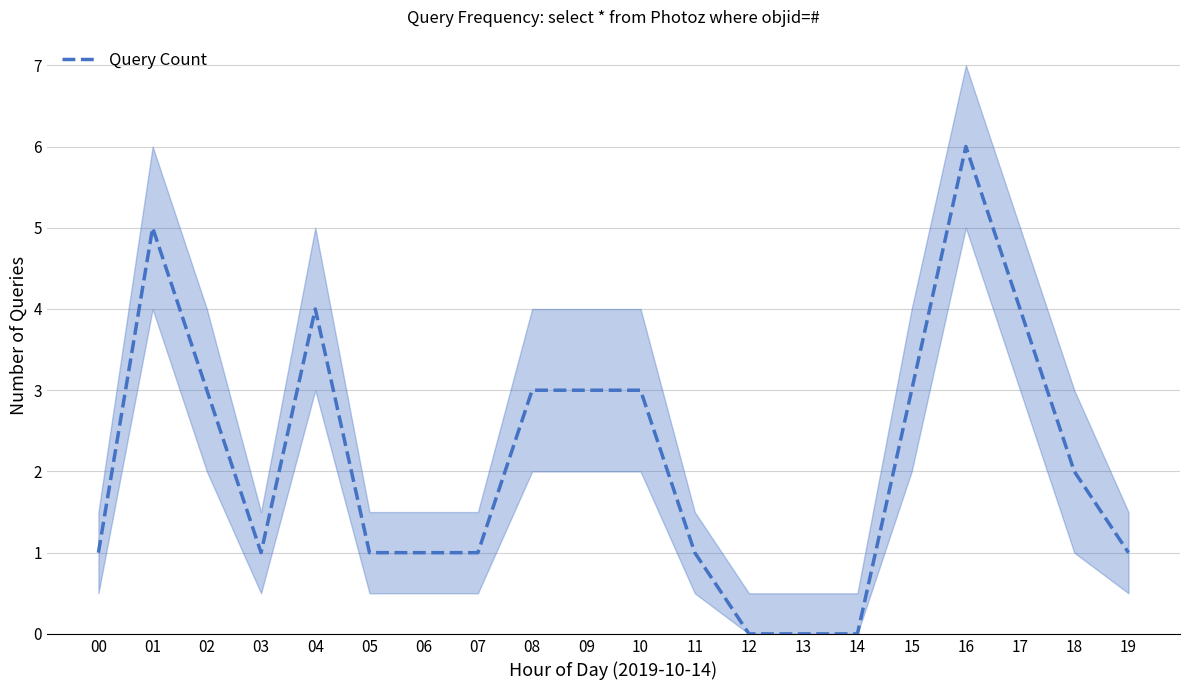

Count the number of values greater than 2.

9